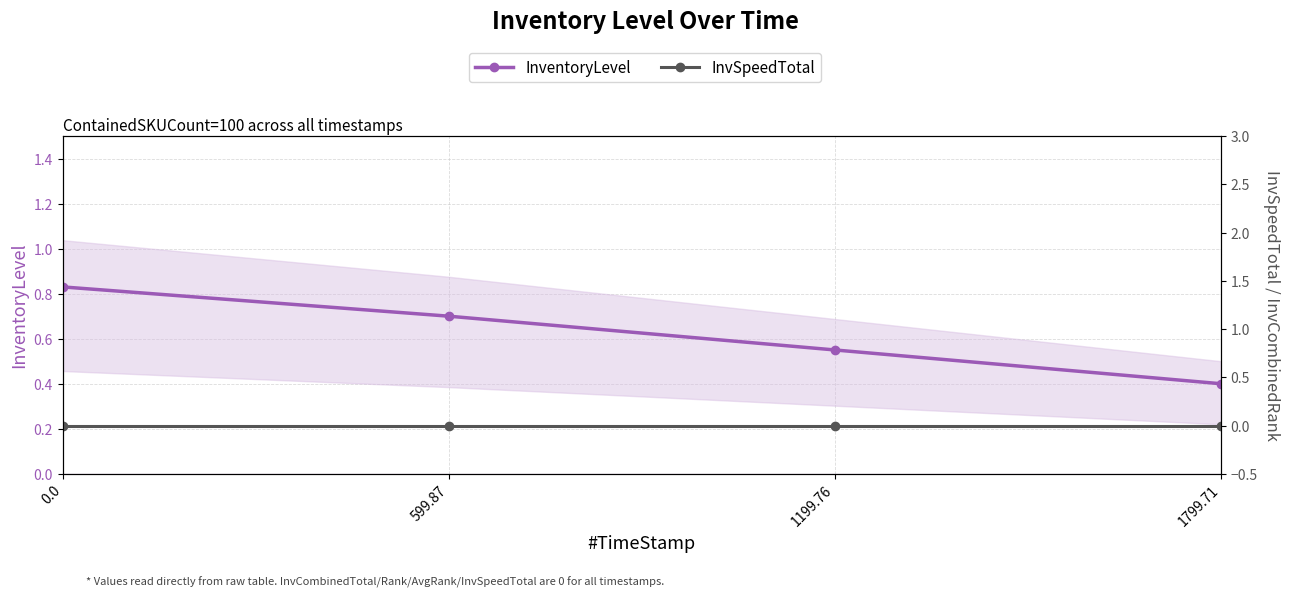

The value of InventoryLevel at 1199.76 is 0.6. True or false?

True